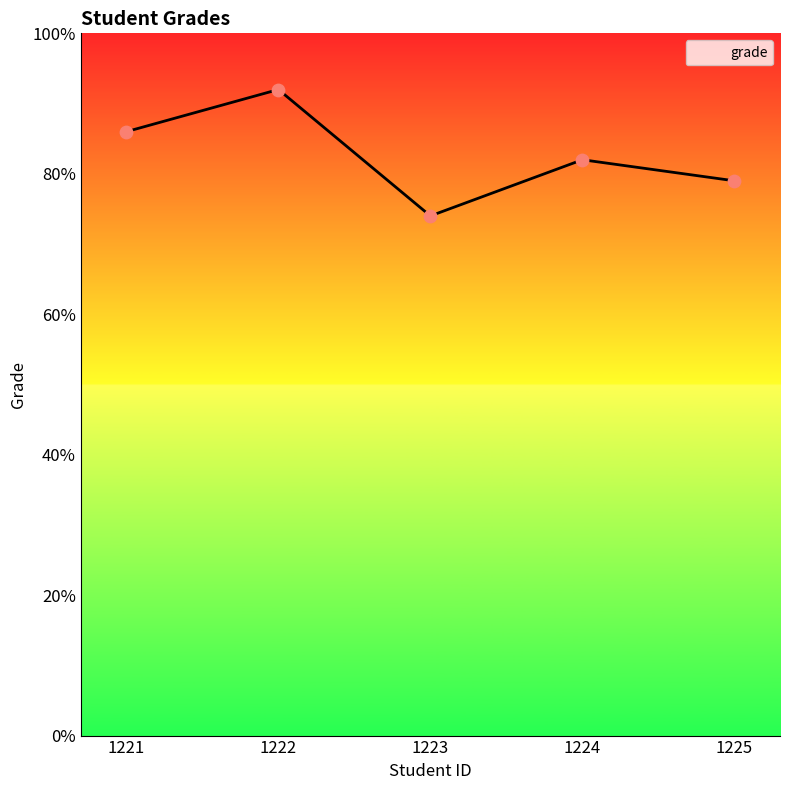

Which has a higher value, 1223 or 1224?

1224